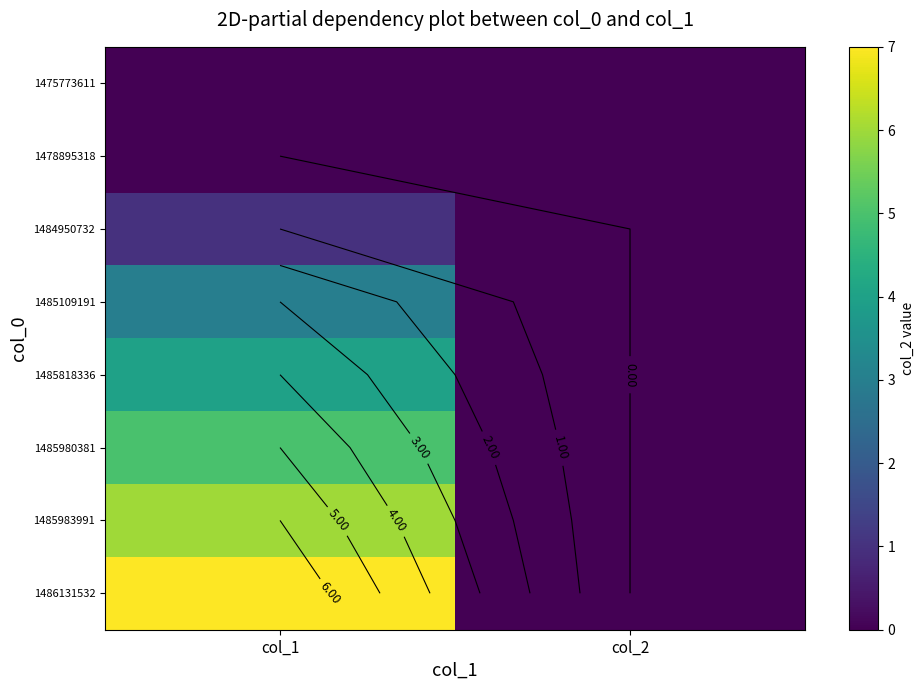

The value of 1485983991 at col_2 is 4. True or false?

False